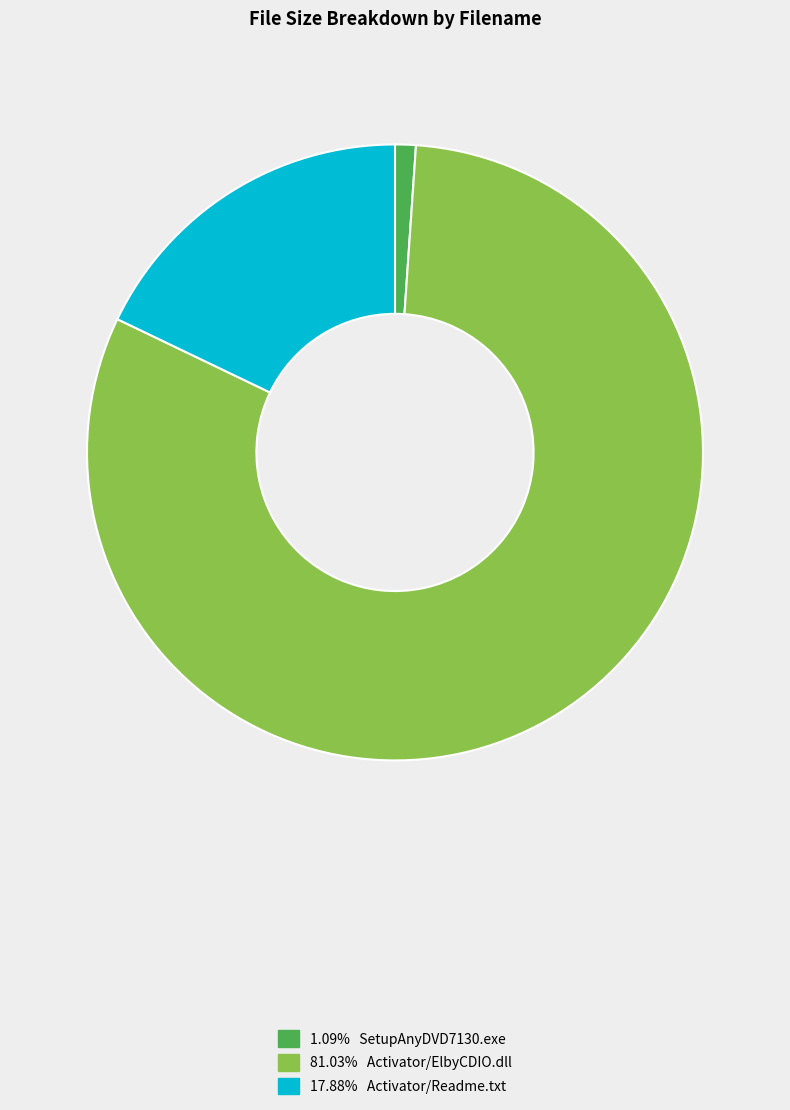

Is there any slice that represents more than half of the pie?

Yes